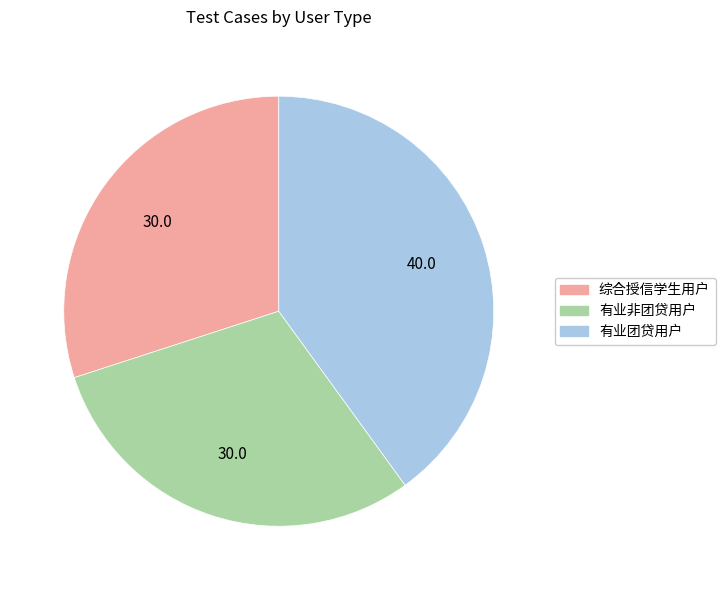

Is there any slice that represents more than half of the pie?

No